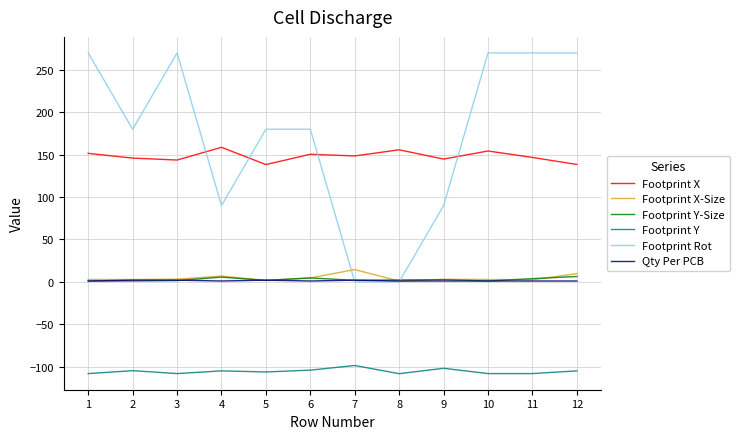

What is the minimum value shown in the chart?

-108.3